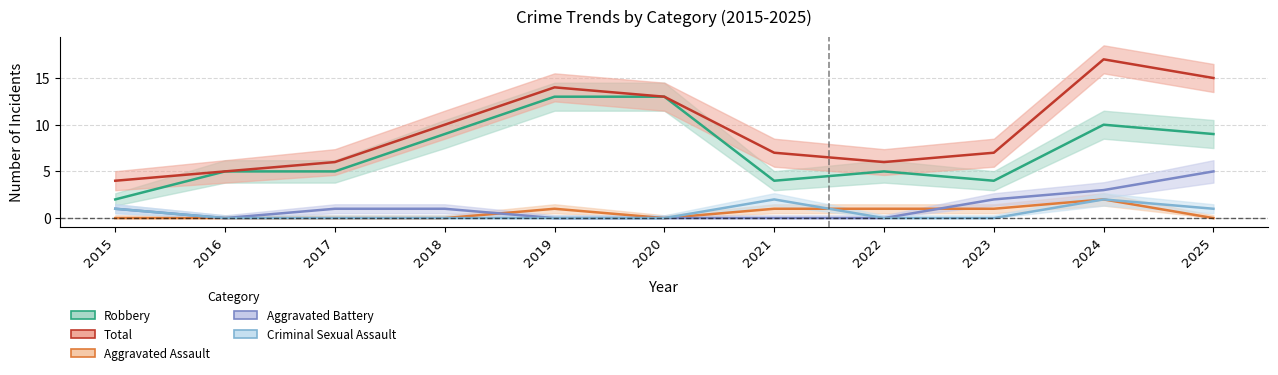

How many intersections are there between Aggravated Assault and Criminal Sexual Assault?

1